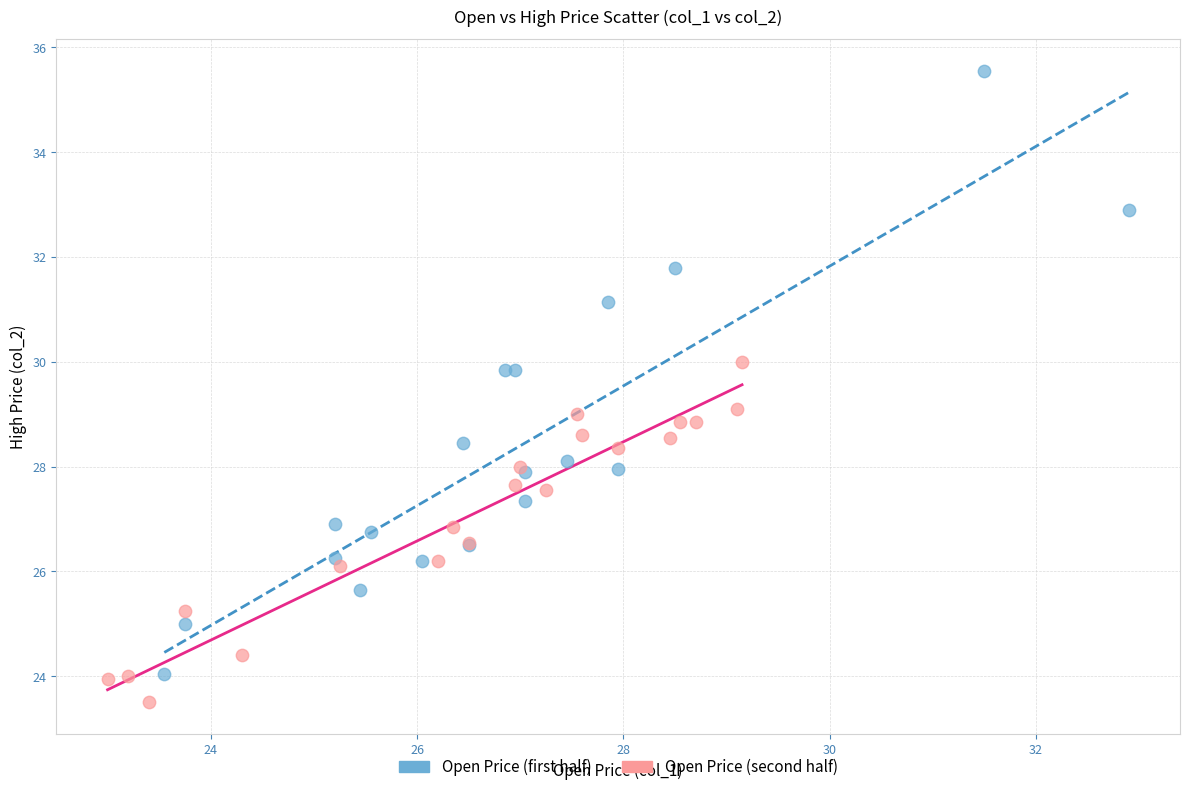

Which series contains the highest Y value?

Open Price (first half)